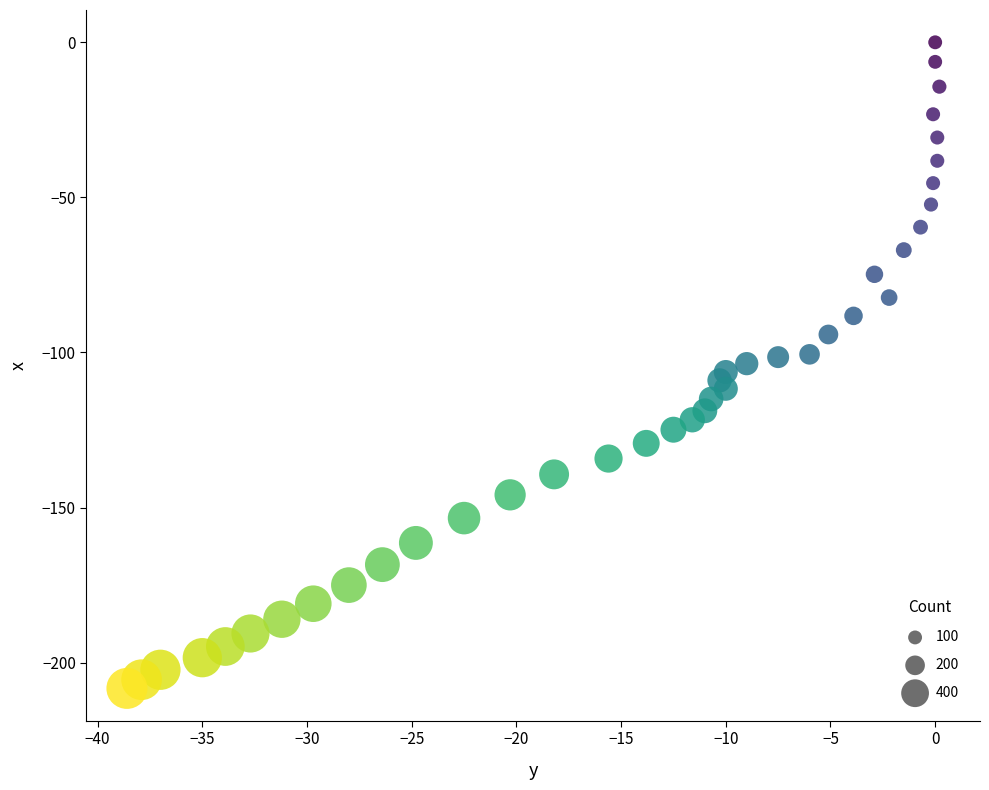

What is the range of Y values (max minus min)?

208.3